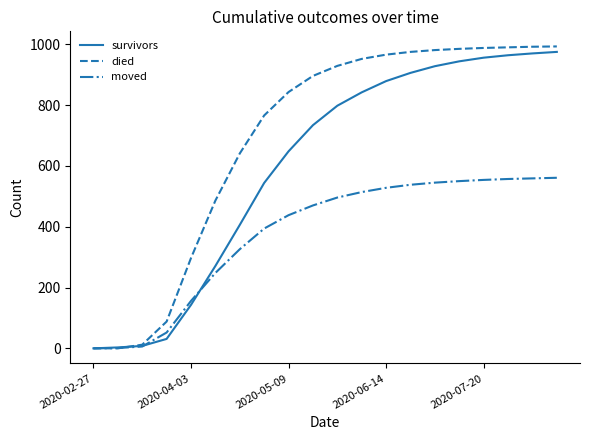

How many lines are shown in the chart?

3